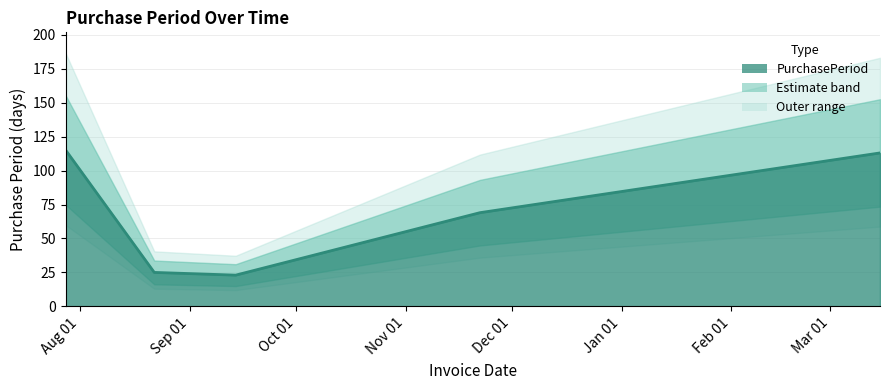

Approximately how many times larger is the value at 2016-09-14 compared to 2016-08-22?

0.9